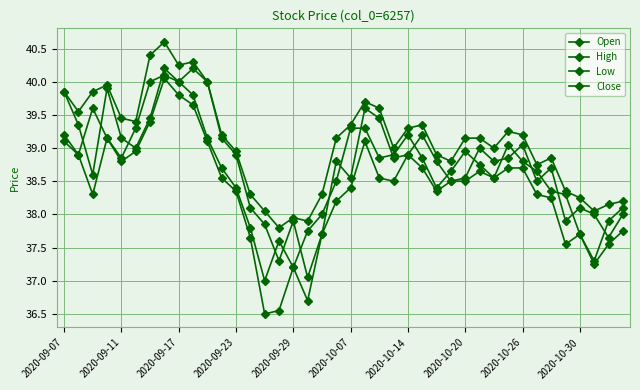

True or false: Open and Close intersect in this chart.

True